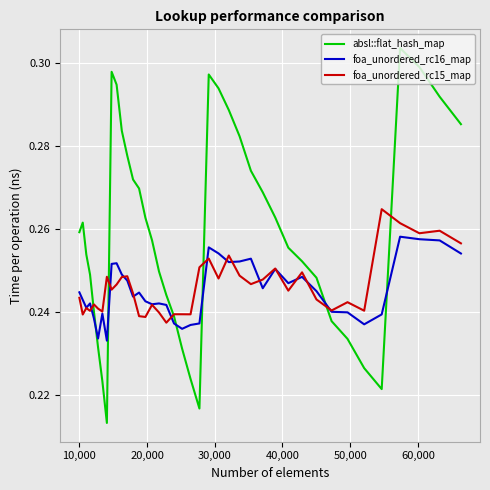

At how many categories does at least one series exceed 0?

40